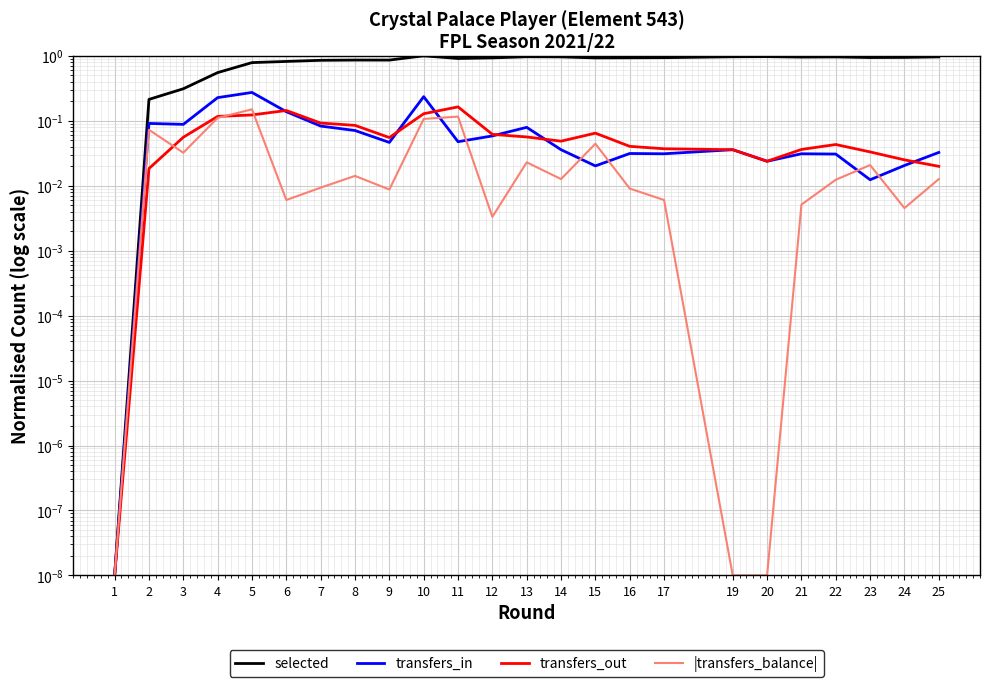

The value of transfers_out at 3 is 0.1. True or false?

False